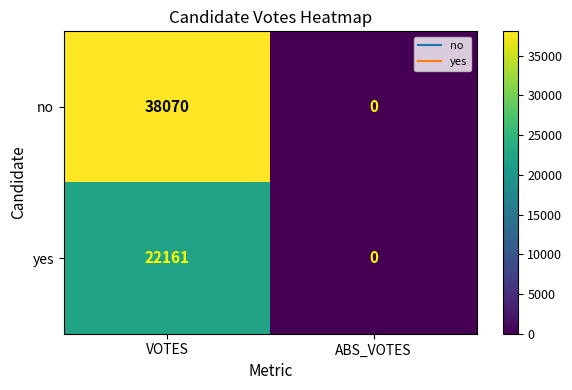

Reading left to right, what are all the values shown in this chart?

no: VOTES=38070	ABS_VOTES=0
yes: VOTES=22161	ABS_VOTES=0